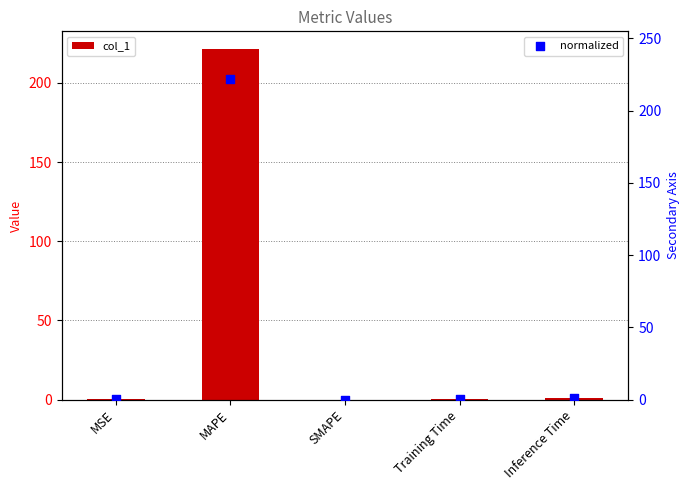

What are all the series names shown in the legend?

col_1, normalized